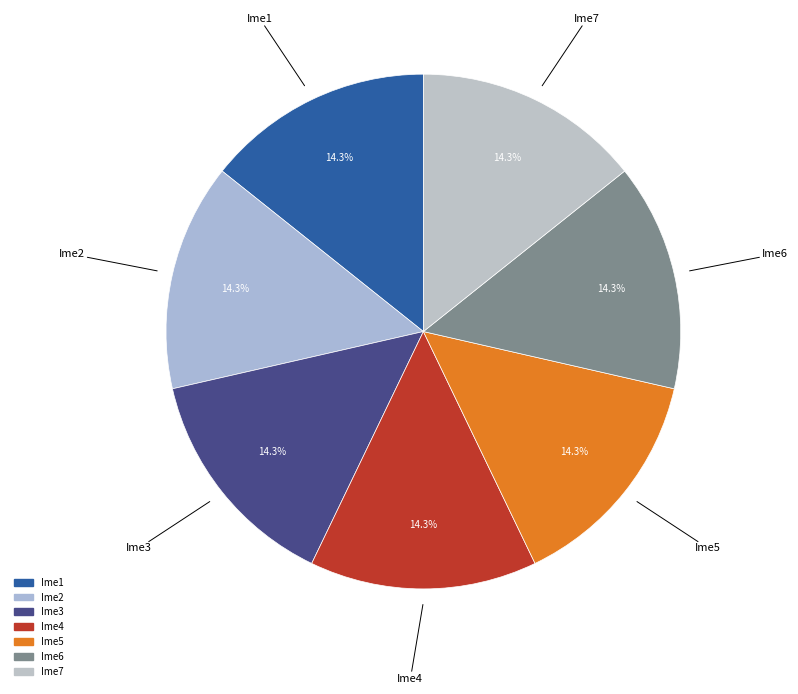

What is the ratio of the value at Ime1 to the value at Ime4?

1.0